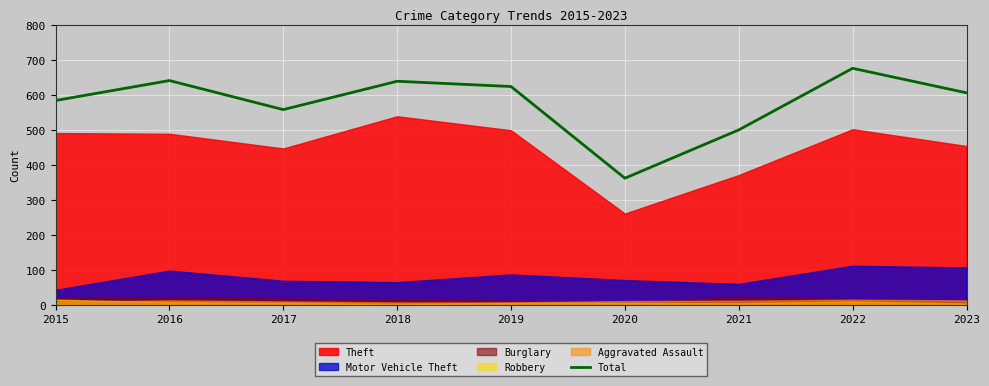

The value at 2021 is 714. True or false?

False